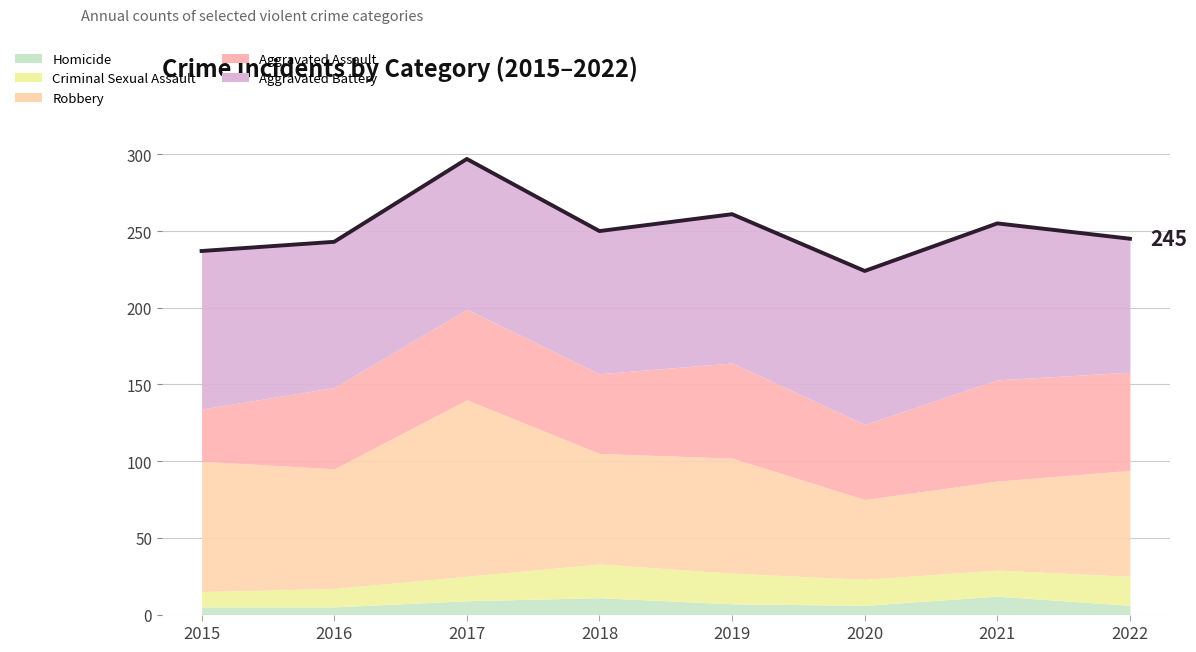

Is it true that the value at 2019 is 261?

True